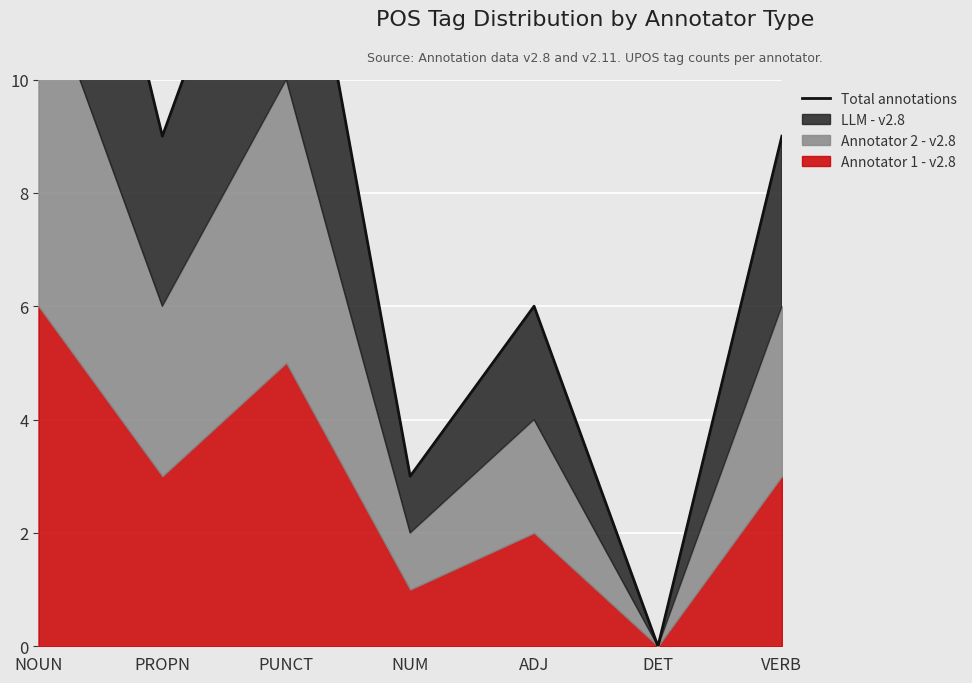

Reading left to right, extract all data points from this chart.

NOUN=18	PROPN=9	PUNCT=15	NUM=3	ADJ=6	DET=0	VERB=9